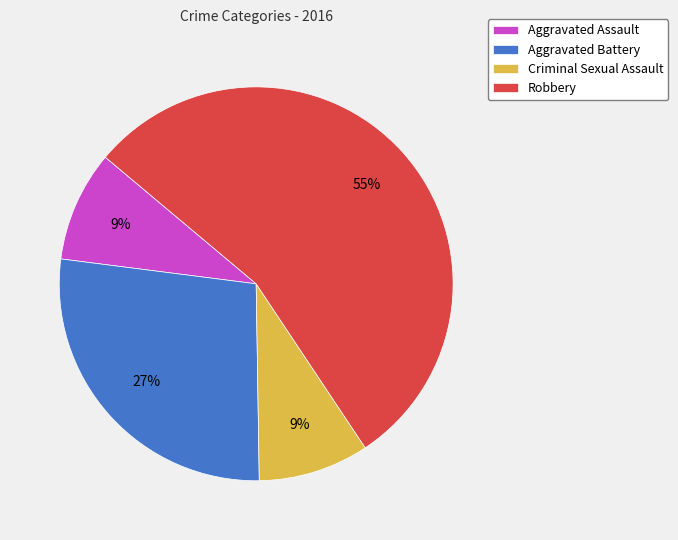

True or false: Aggravated Battery accounts for 20% of the total.

False